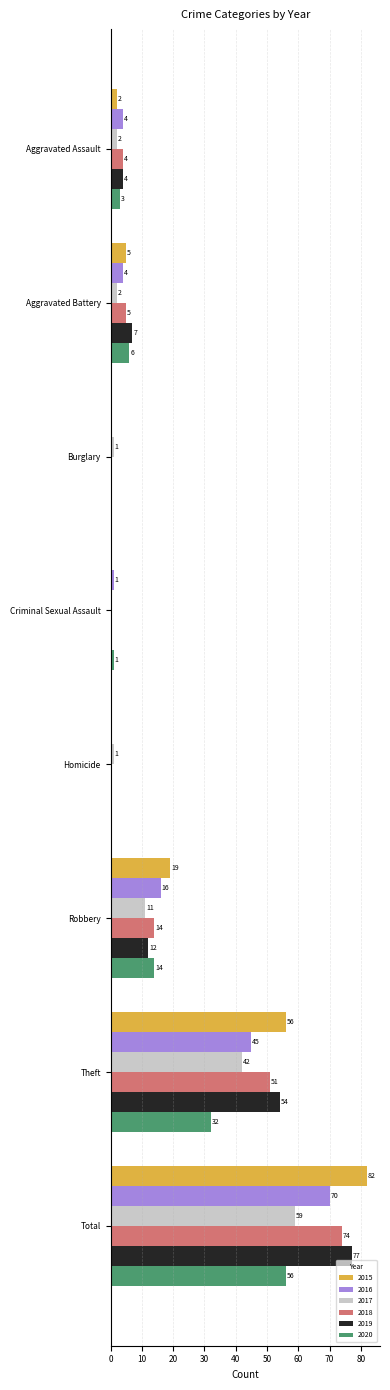

Where is 2016 nearest to the value 35?

Theft